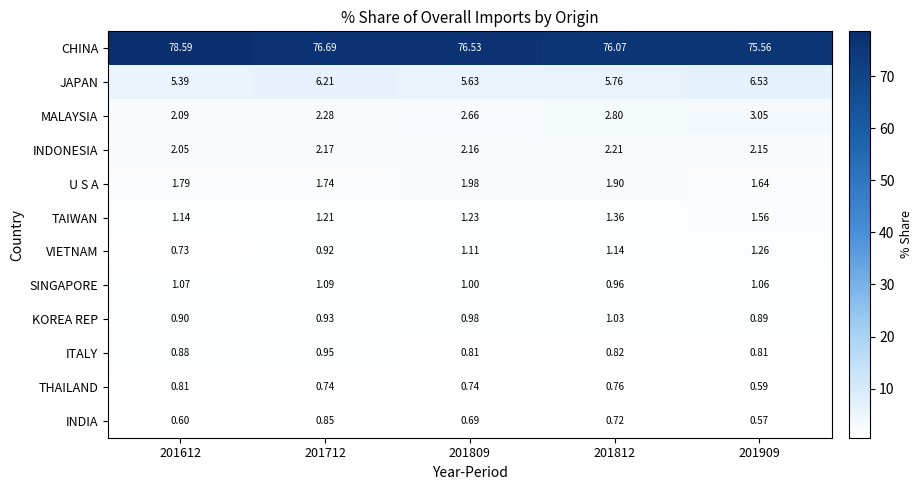

Rank the series by their maximum value, from highest to lowest.

CHINA, JAPAN, MALAYSIA, INDONESIA, U S A, TAIWAN, VIETNAM, SINGAPORE, KOREA REP, ITALY, INDIA, THAILAND